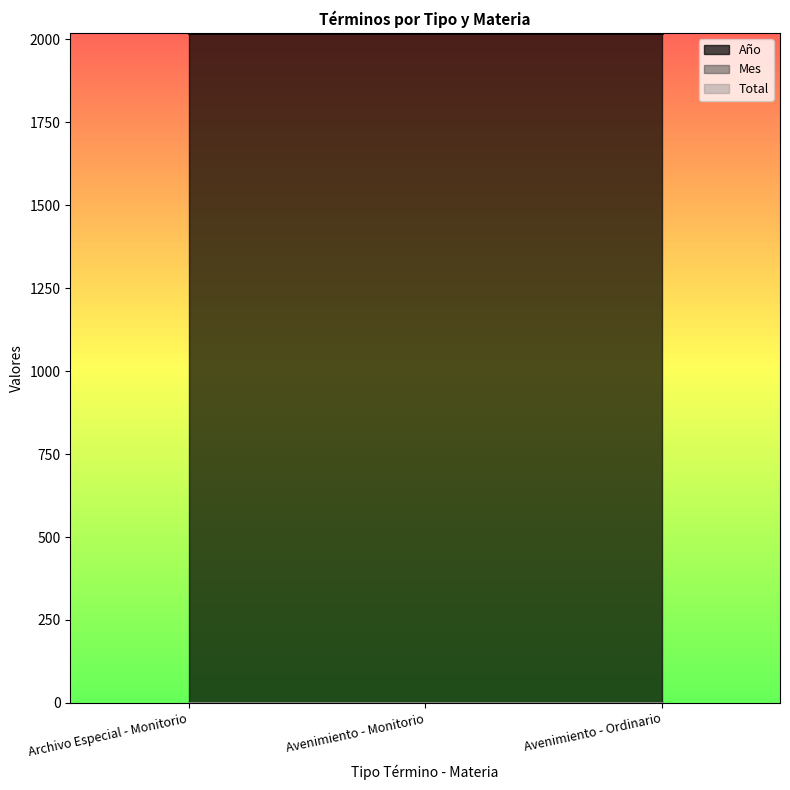

Which label corresponds to the largest value in the chart?

Archivo Especial - Monitorio